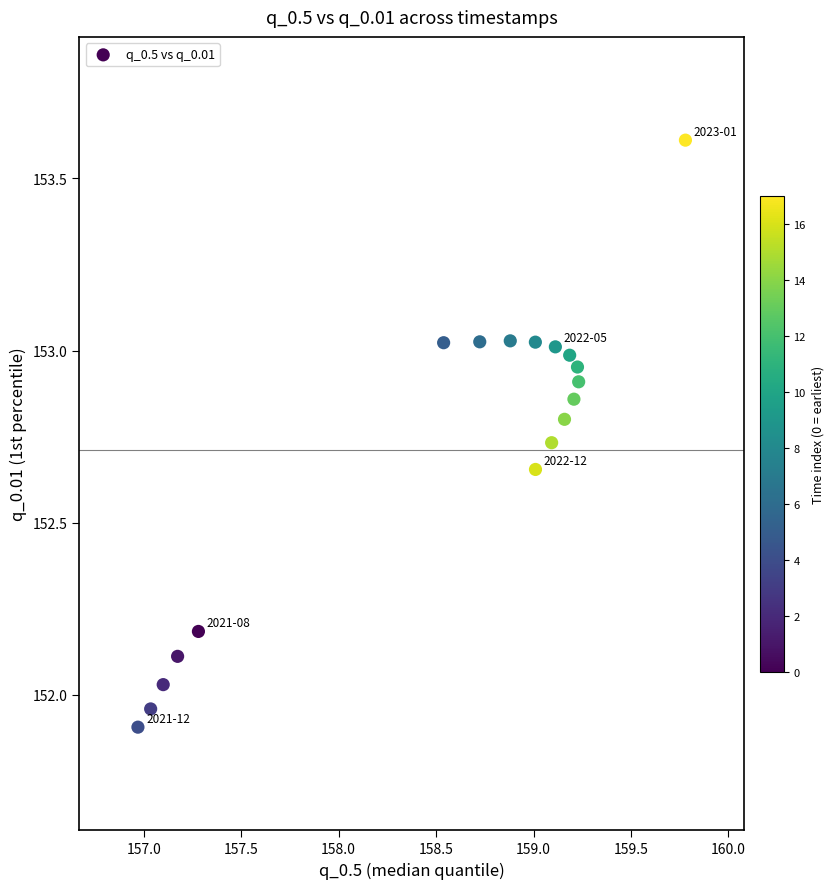

What is the range of X values (max minus min)?

2.8